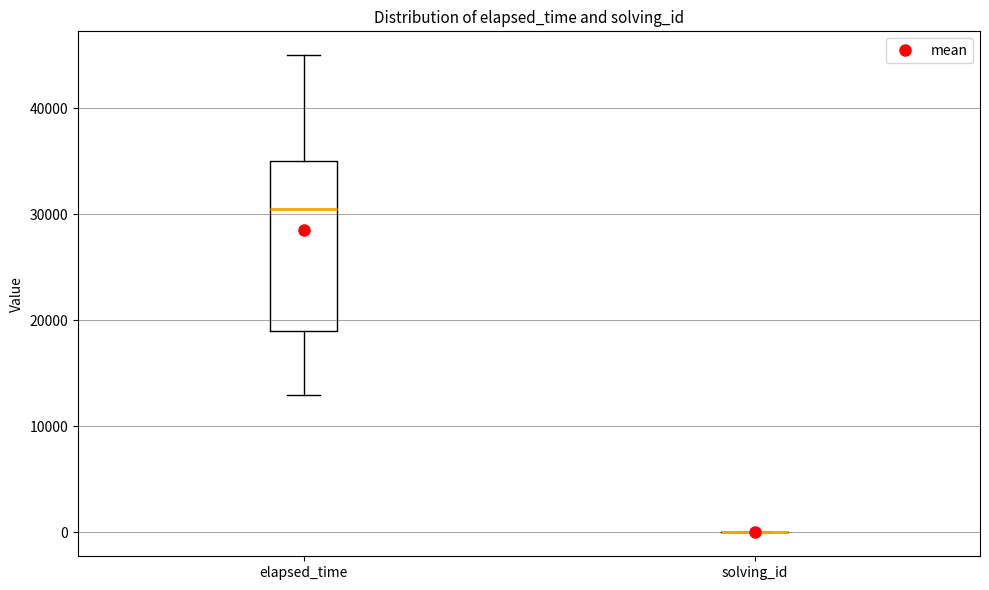

Reading left to right, read every box against the y-axis: the position of its median line, the range the box covers, and the ends of its whiskers. The values are not printed on the chart, so give them approximately, as read against the axis.

elapsed_time: median 31000, box 19000 to 35000, whiskers 13000 to 45000
solving_id: box collapsed to a line at 0, whiskers 0 to 0